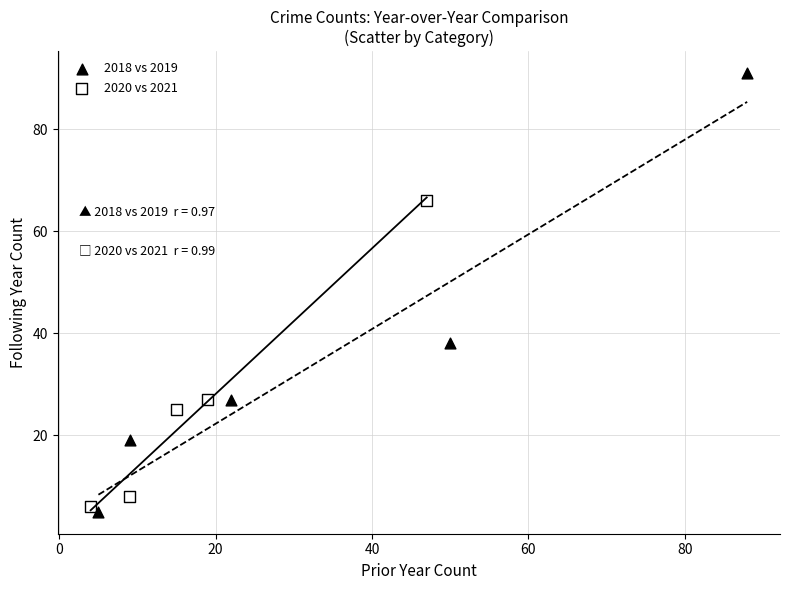

Which series reaches the maximum Y coordinate?

2018 vs 2019